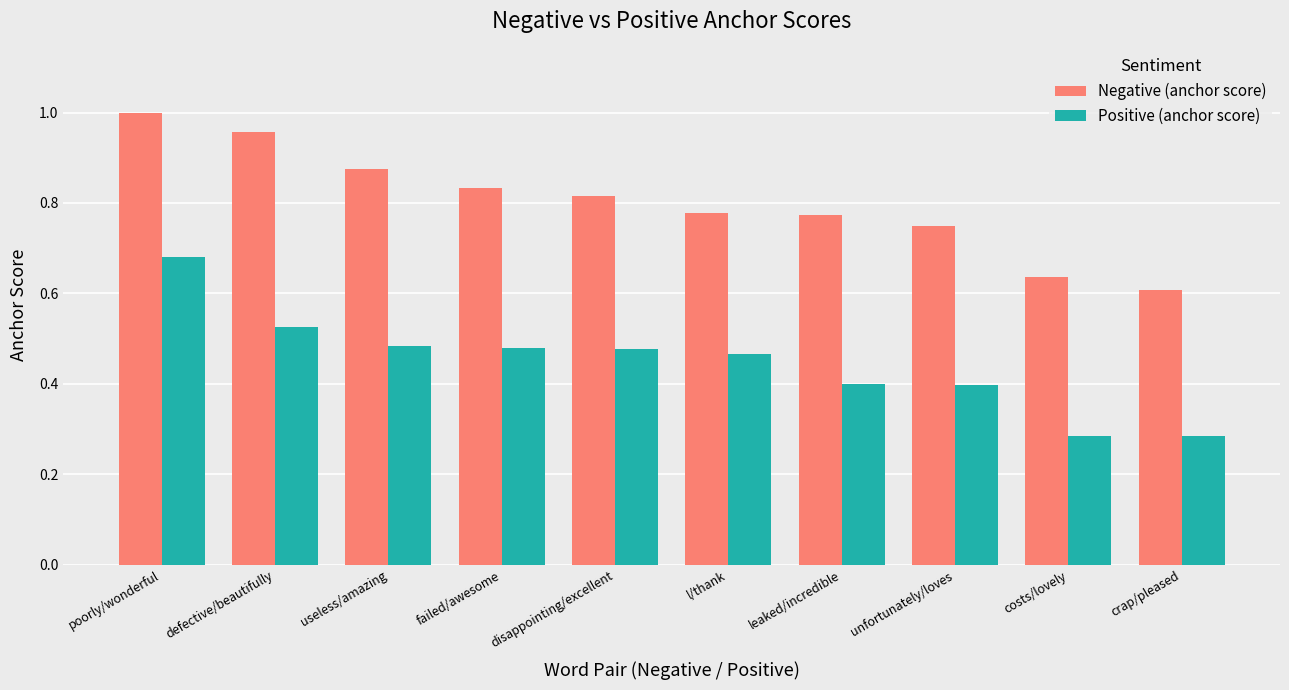

At which label does Negative (anchor score) reach its peak?

poorly/wonderful